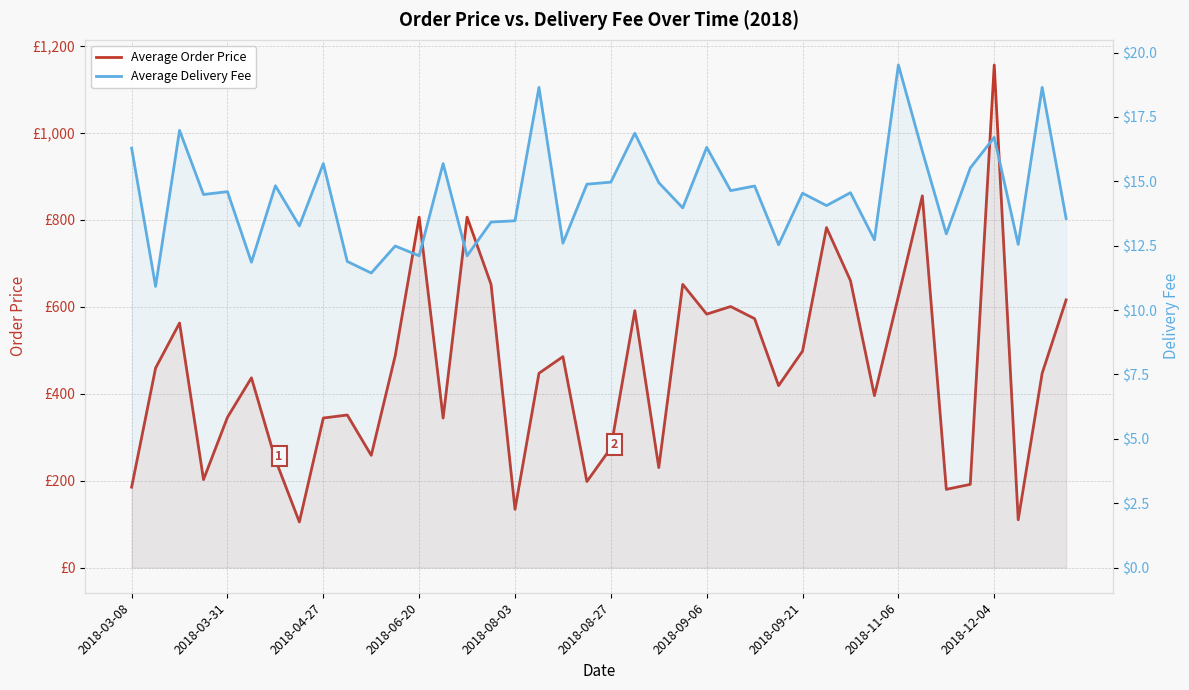

True or false: Average Order Price and Average Delivery Fee intersect in this chart.

False